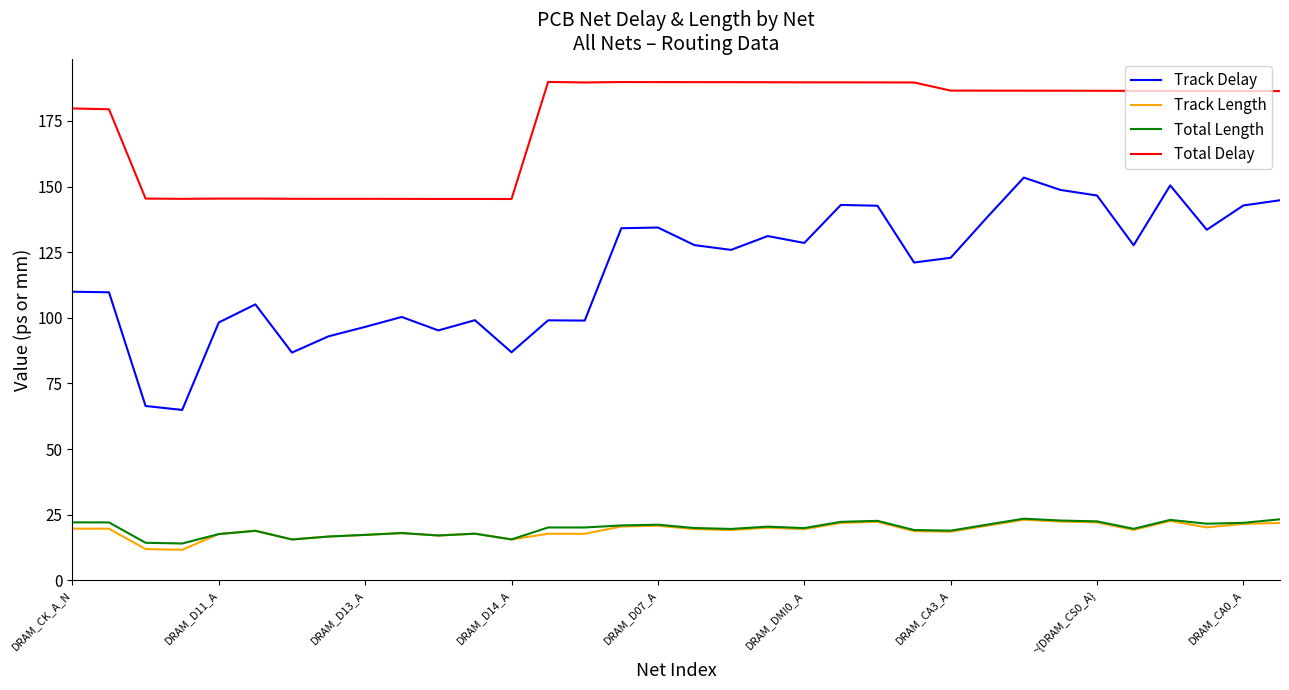

Which series has the largest range (max minus min)?

Track Delay